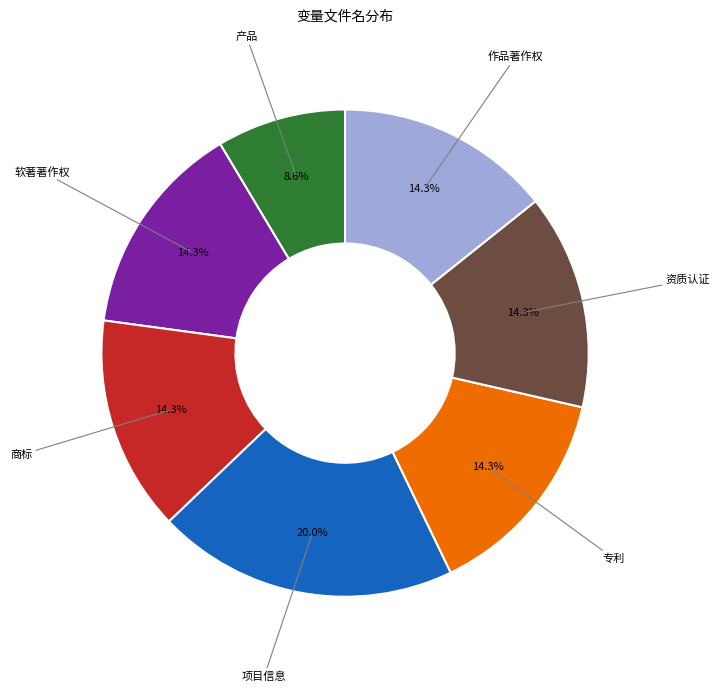

Which slice is the smallest?

产品